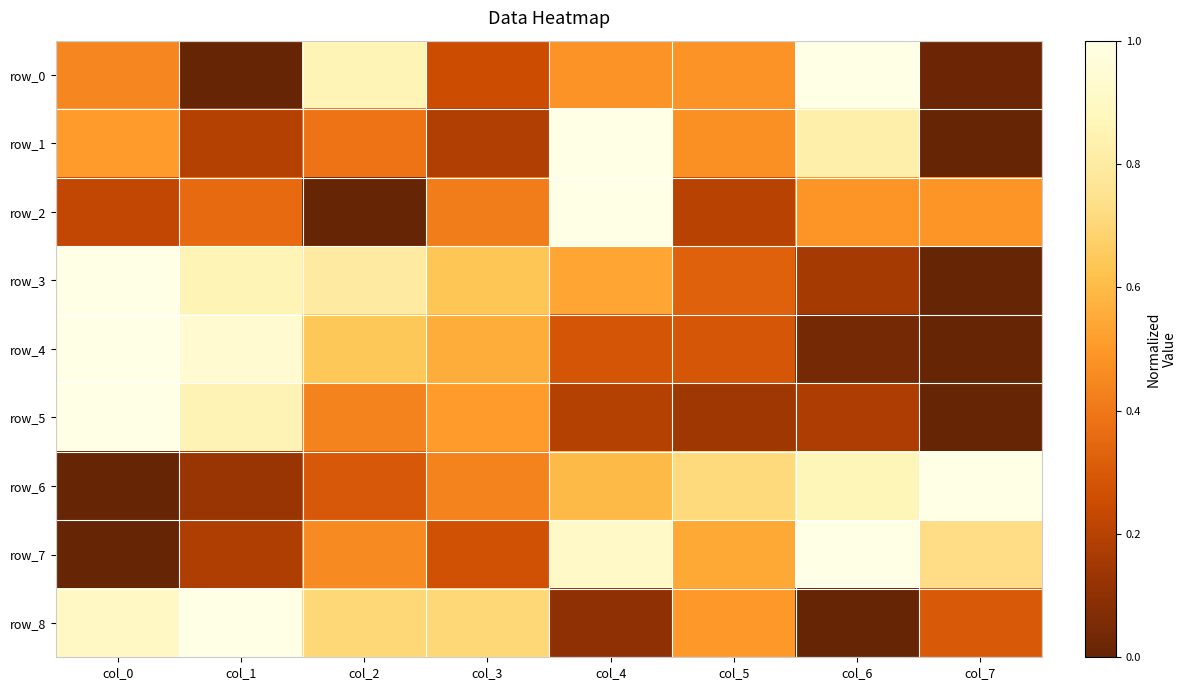

What is the approximate value of row_8 at col_0?

0.9